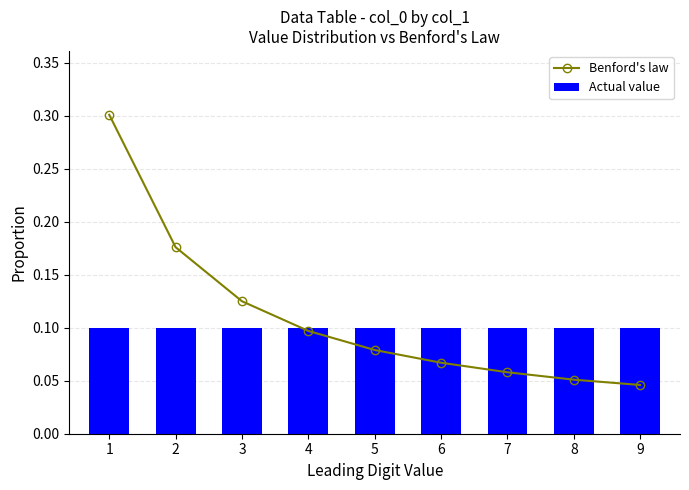

How many Benford's law values are between 0 and 1?

9